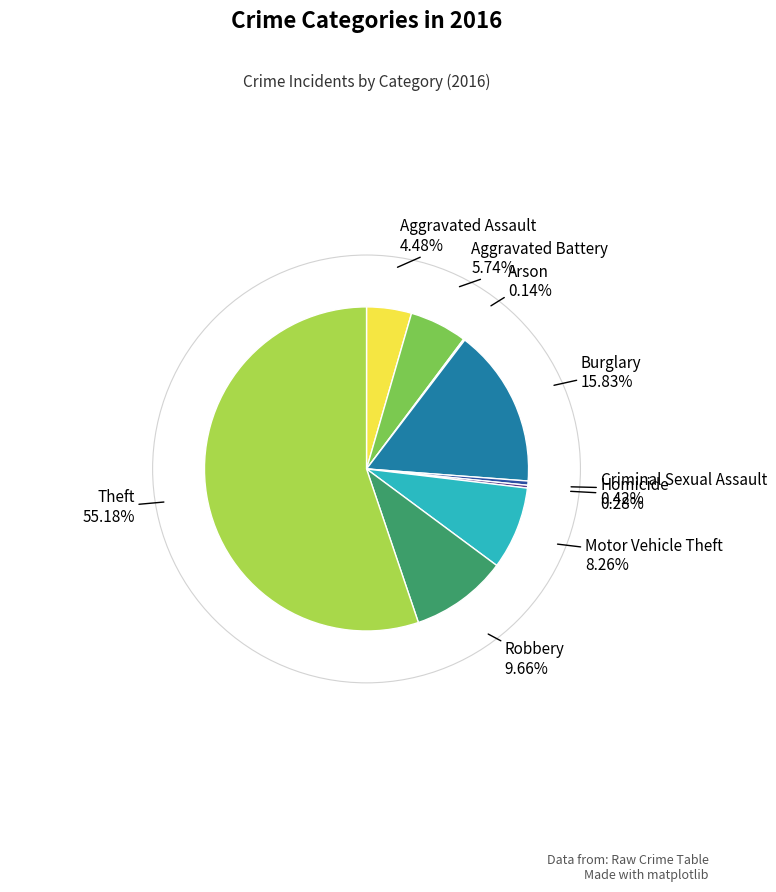

Is there any slice that represents more than half of the pie?

Yes